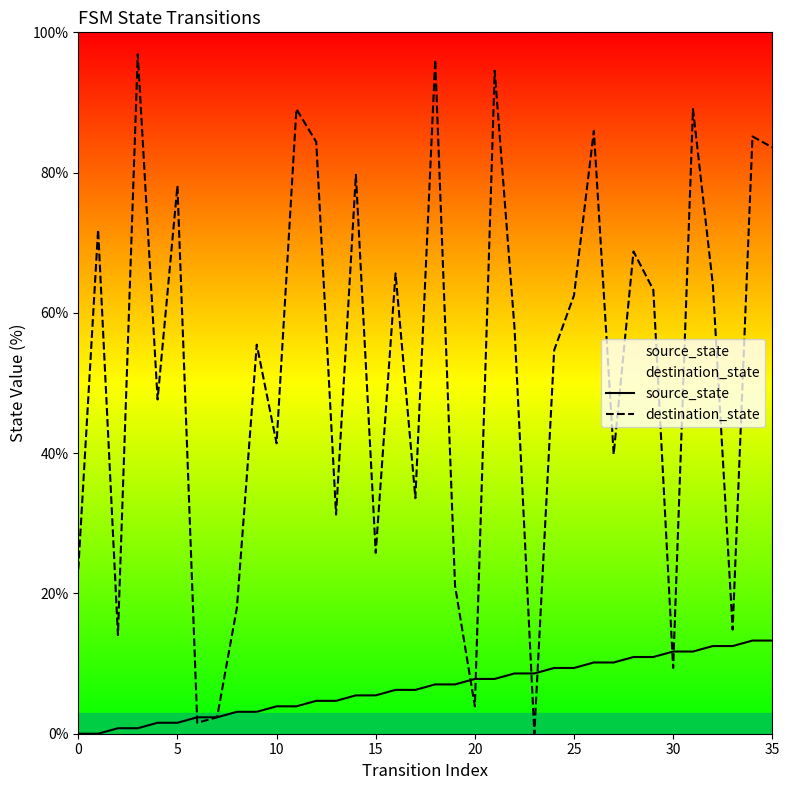

Which series has the largest total across all categories?

destination_state